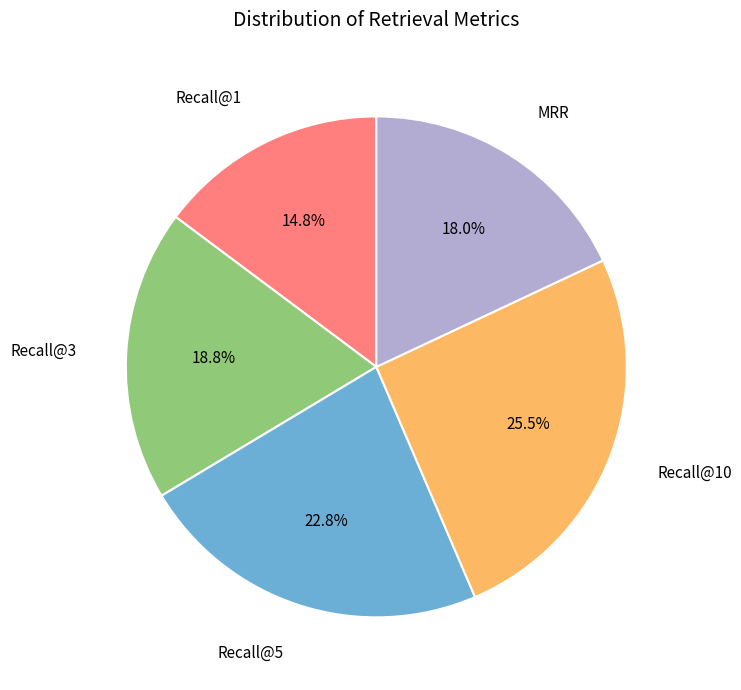

What is the smallest slice in the pie chart?

Recall@1